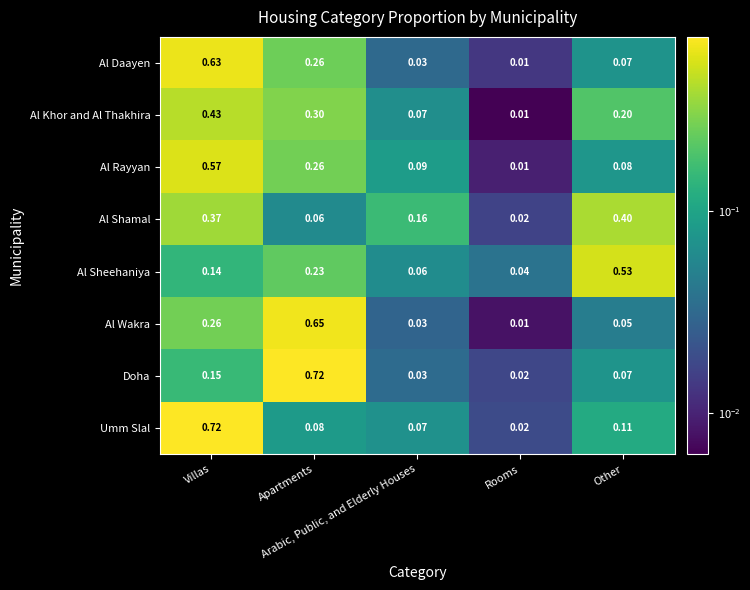

Rank the series at Rooms from highest to lowest value.

Al Sheehaniya, Umm Slal, Doha, Al Shamal, Al Daayen, Al Rayyan, Al Wakra, Al Khor and Al Thakhira